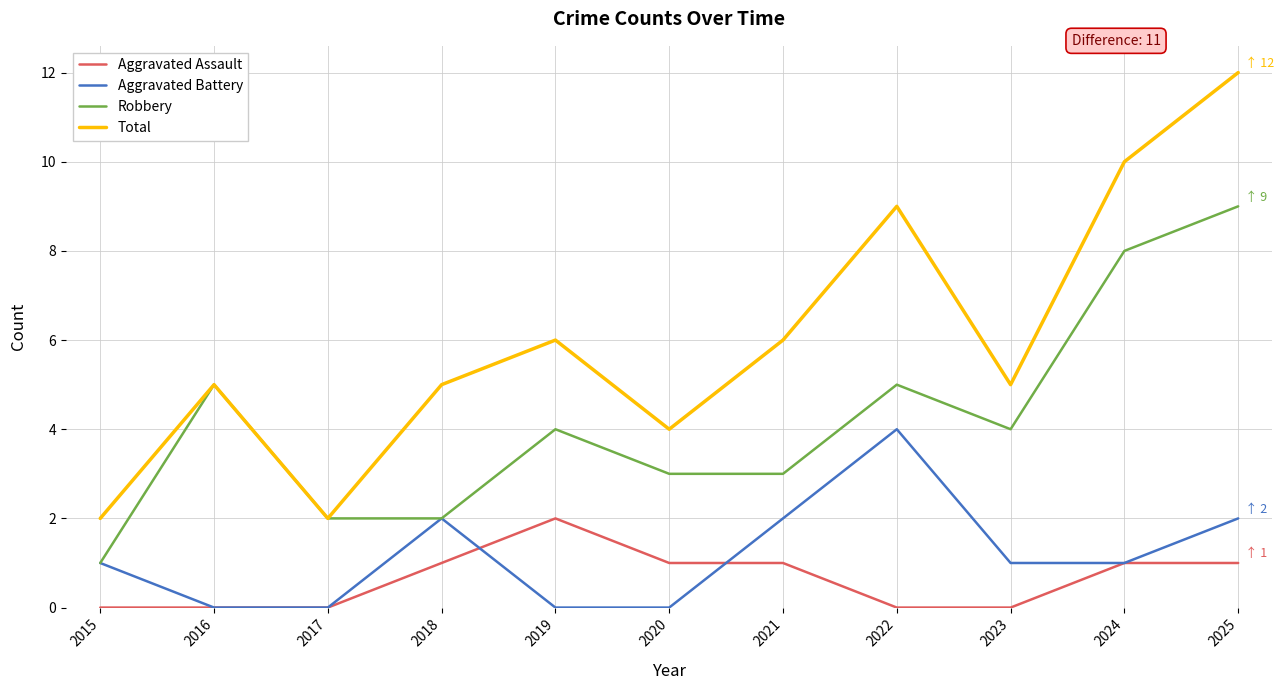

Reading left to right, transcribe all the data shown in this chart.

Aggravated Assault: 0	0	0	1	2	1	1	0	0	1	1
Aggravated Battery: 1	0	0	2	0	0	2	4	1	1	2
Robbery: 1	5	2	2	4	3	3	5	4	8	9
Total: 2	5	2	5	6	4	6	9	5	10	12